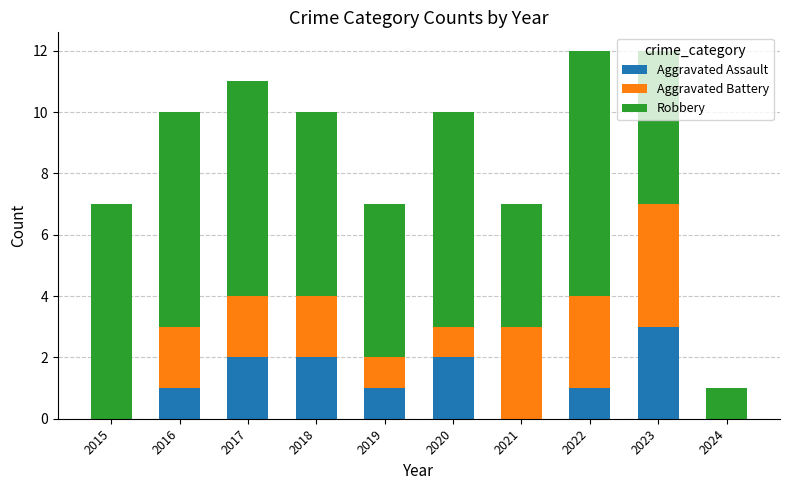

What is the maximum value for Aggravated Assault?

3